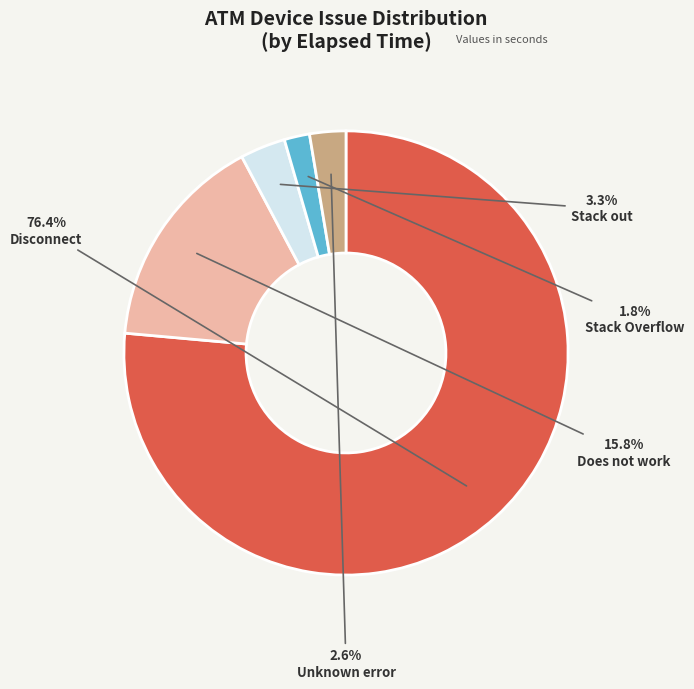

How many slices are in this pie chart?

5